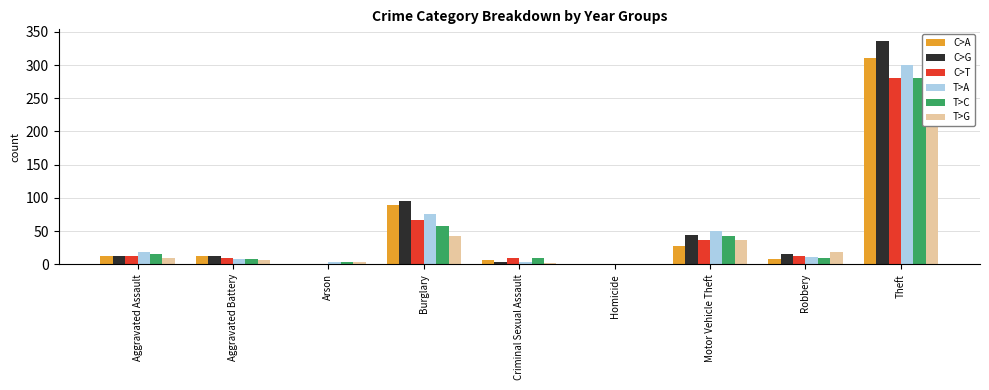

The T>G series shows 3 at Arson. True or false?

True